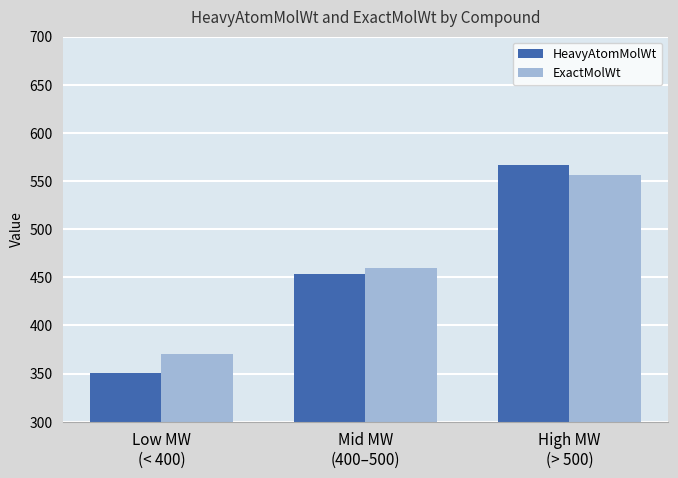

Does the chart contain any negative values?

No